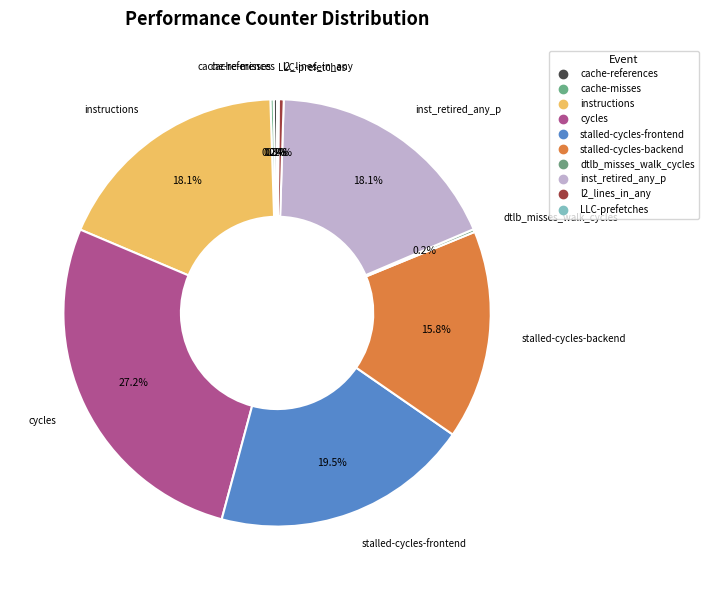

To the nearest percent, what is the average slice percentage?

10%